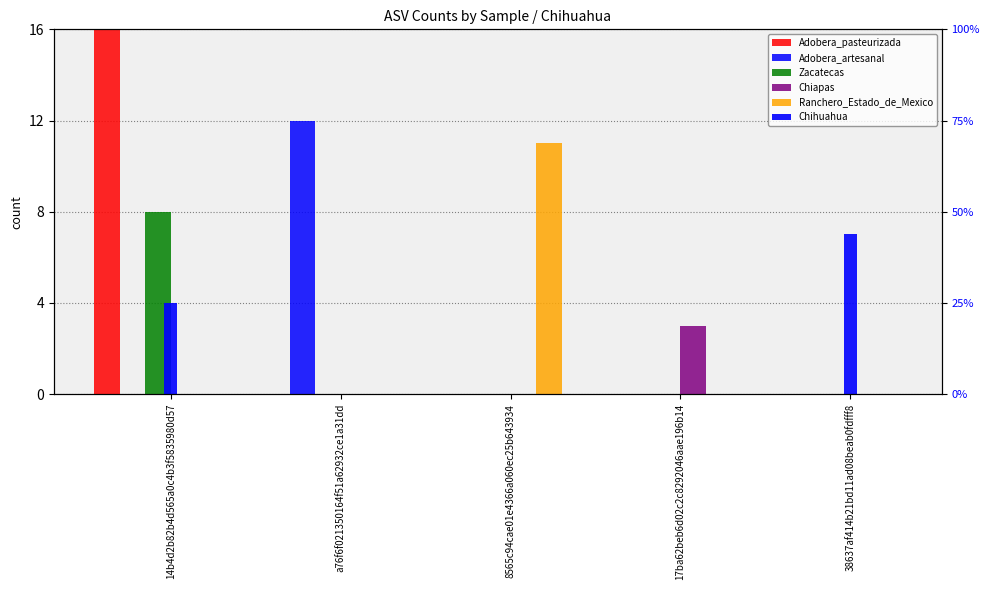

How many bars are there in total?

25